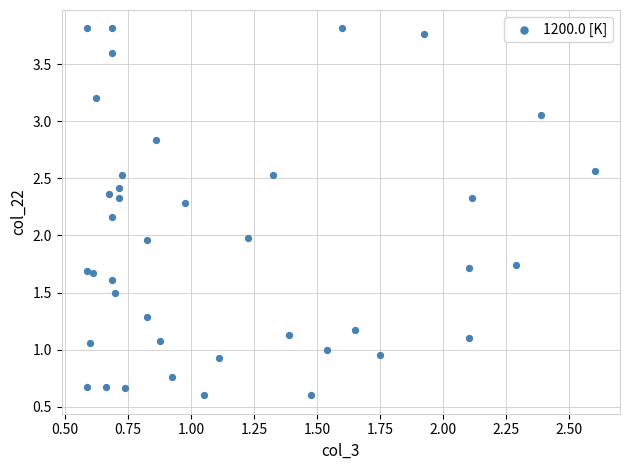

What is the range of Y values (max minus min)?

3.2